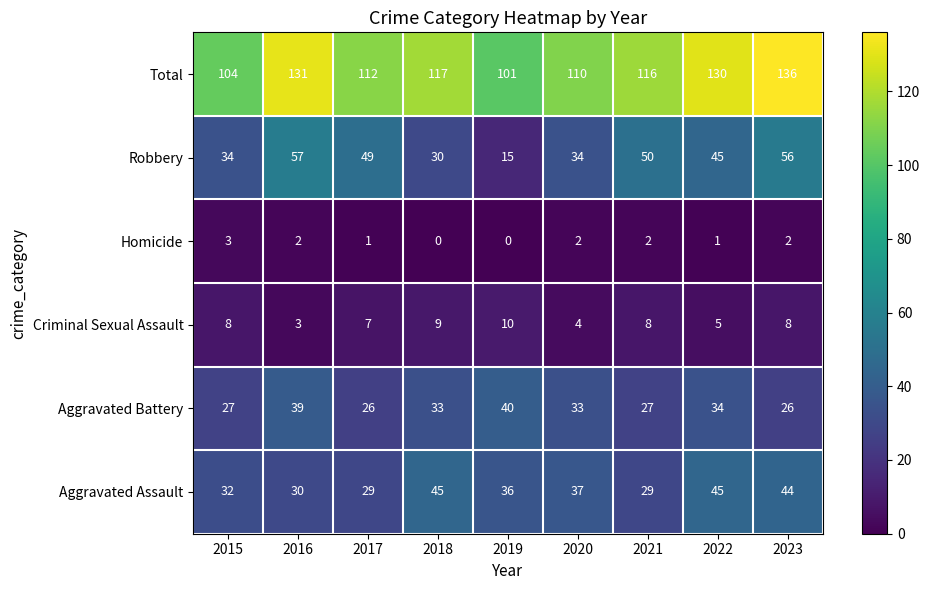

The Criminal Sexual Assault series shows 3 at 2022. True or false?

False